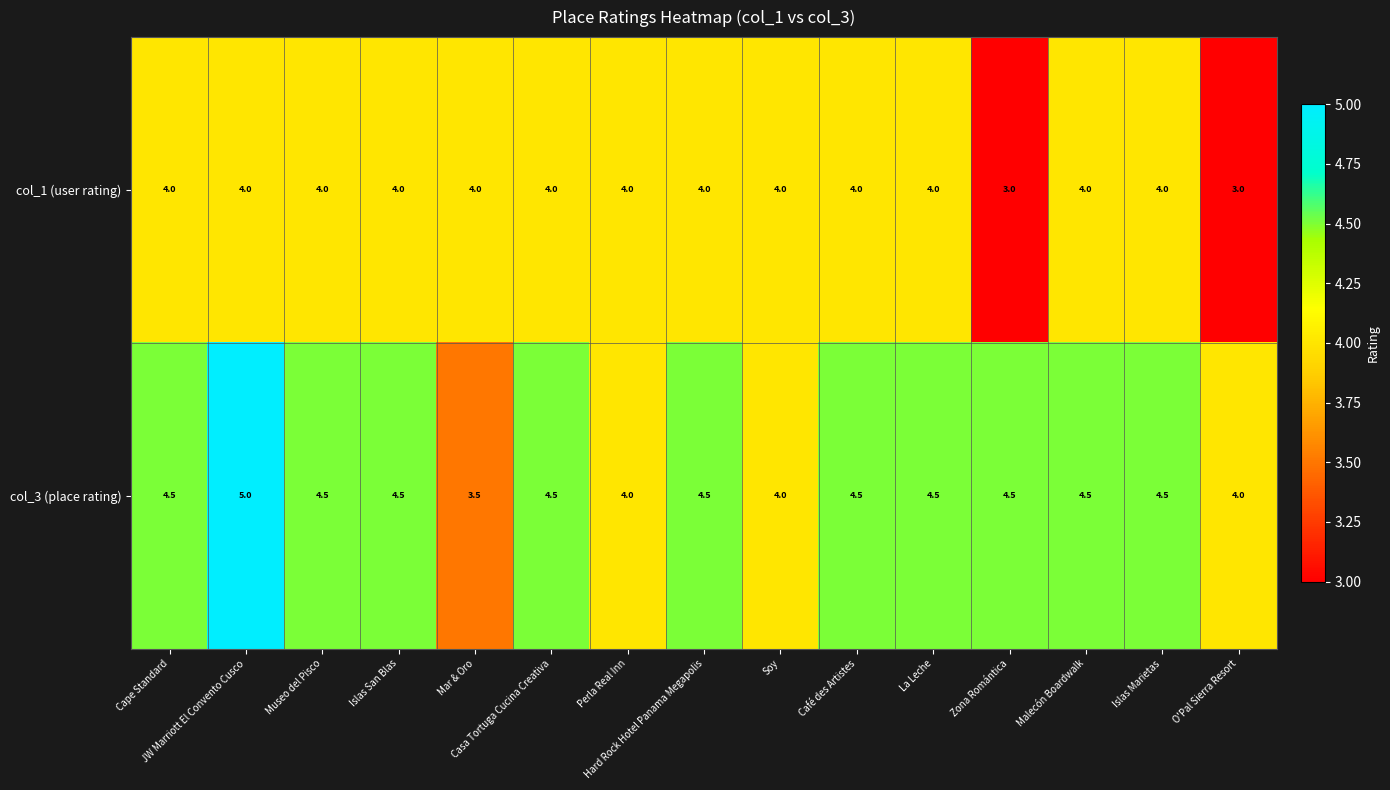

Count the col_3 (place rating) values in the range 4 to 5.

14